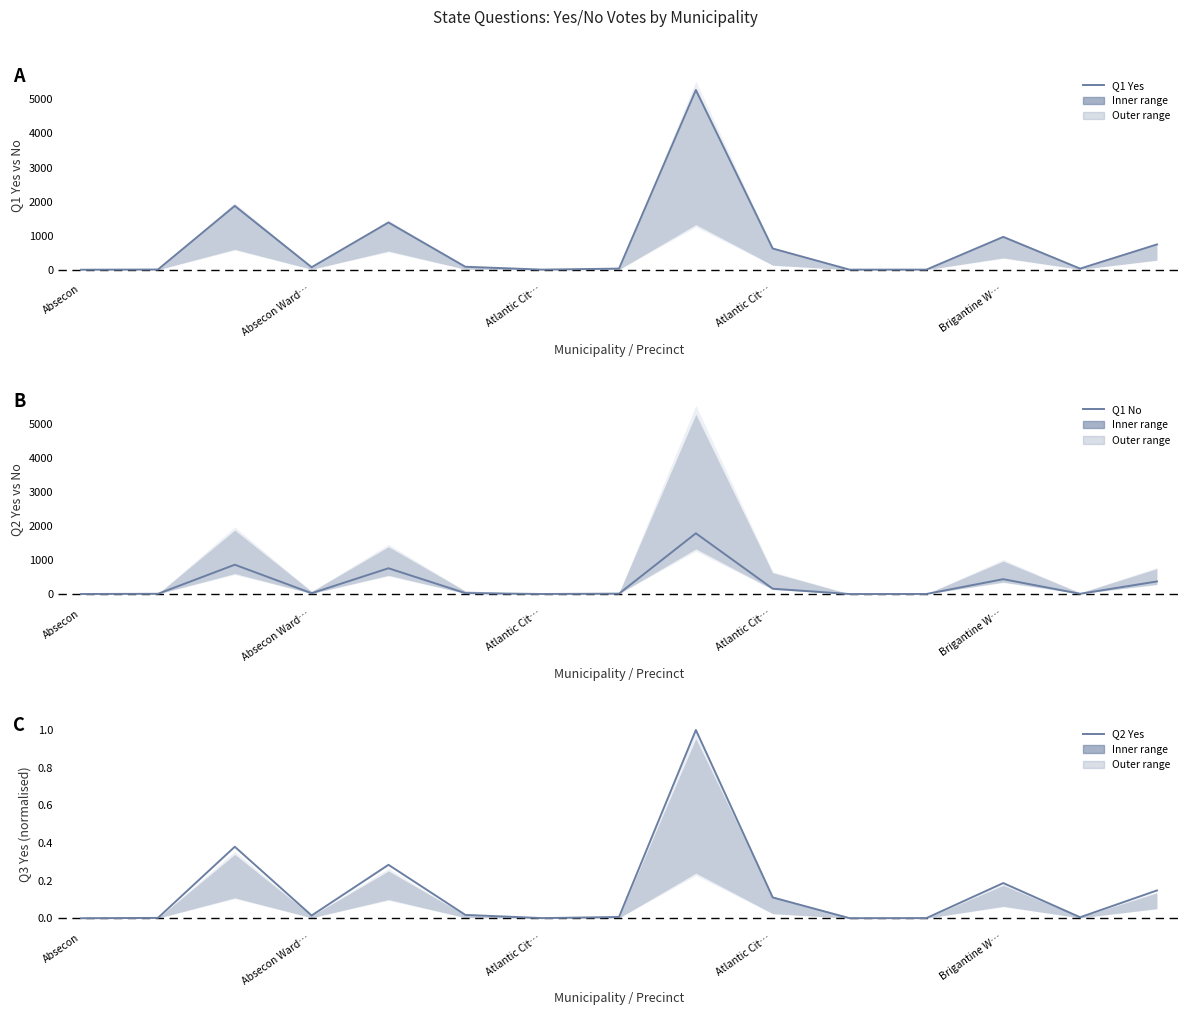

What is the total value across all series at Atlantic Cit…?

6.0